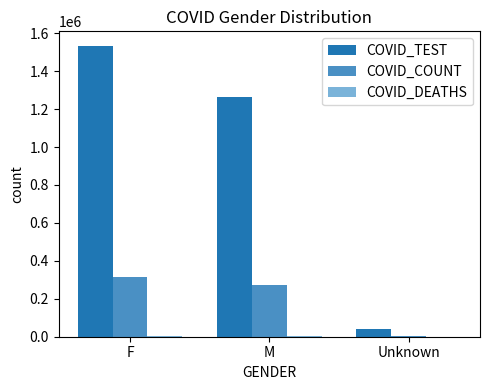

At which label does COVID_TEST first exceed 1265743?

F